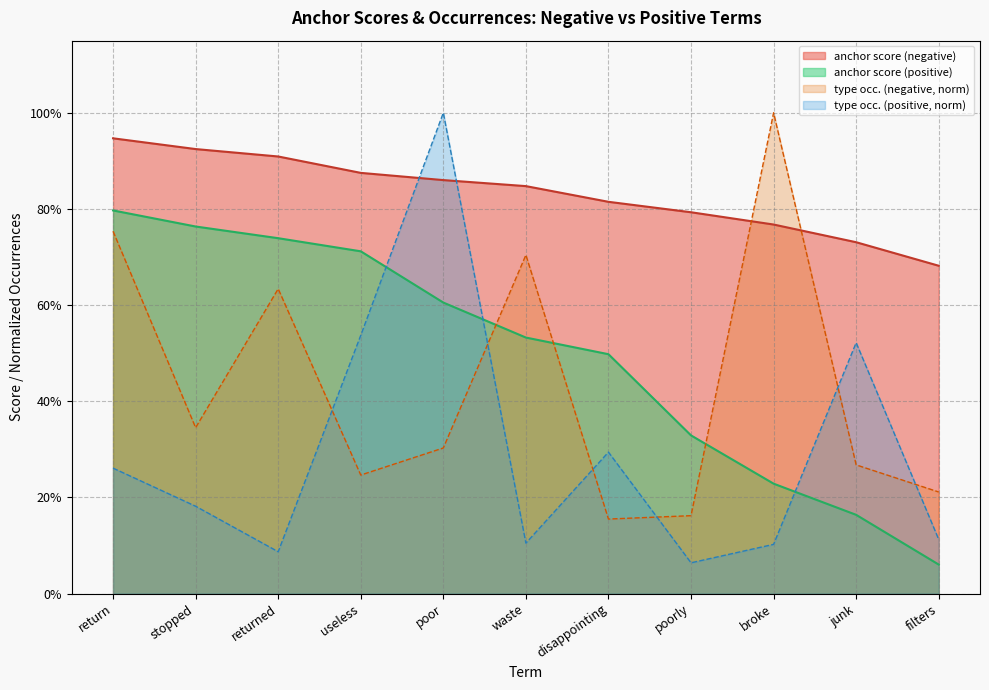

True or false: anchor score (negative) and type occ. (negative) intersect in this chart.

True